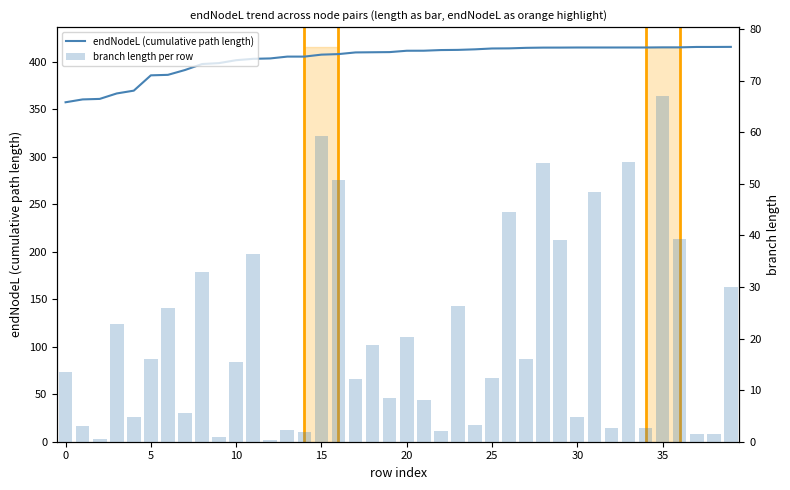

At which category is the sum across all series the highest?

35